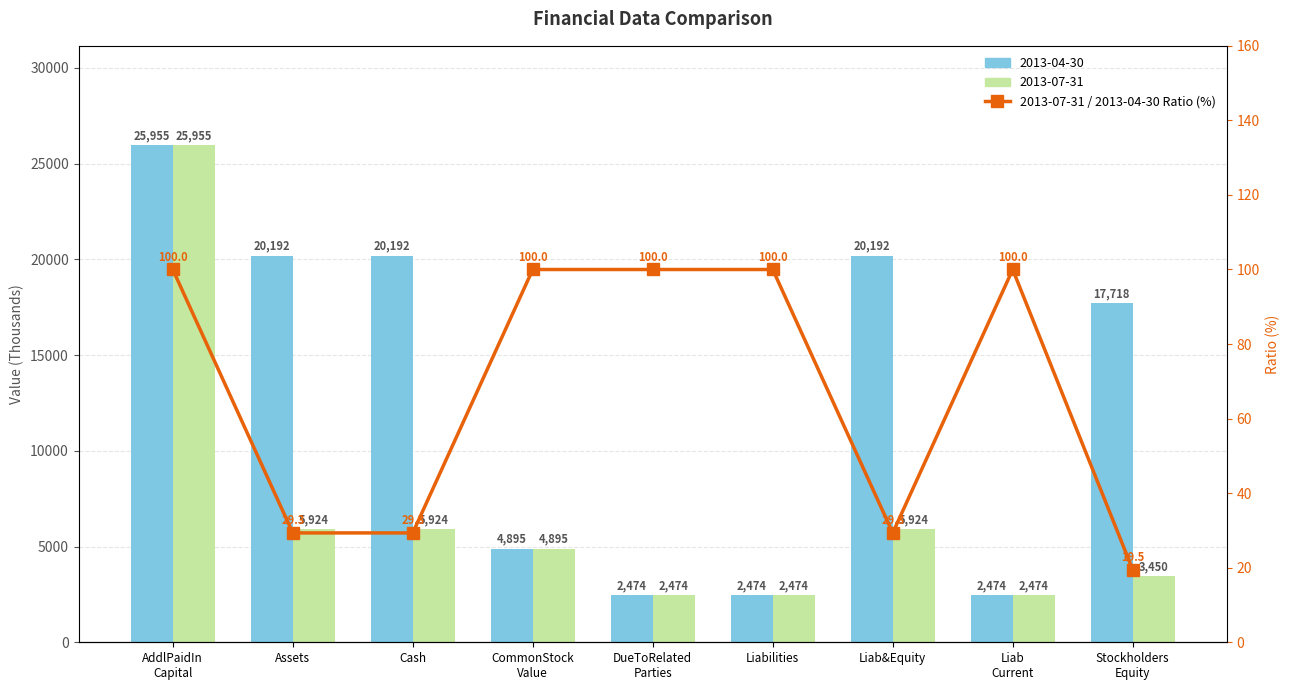

What is the difference between the values at DueToRelated
Parties and Liab&Equity?

70.7